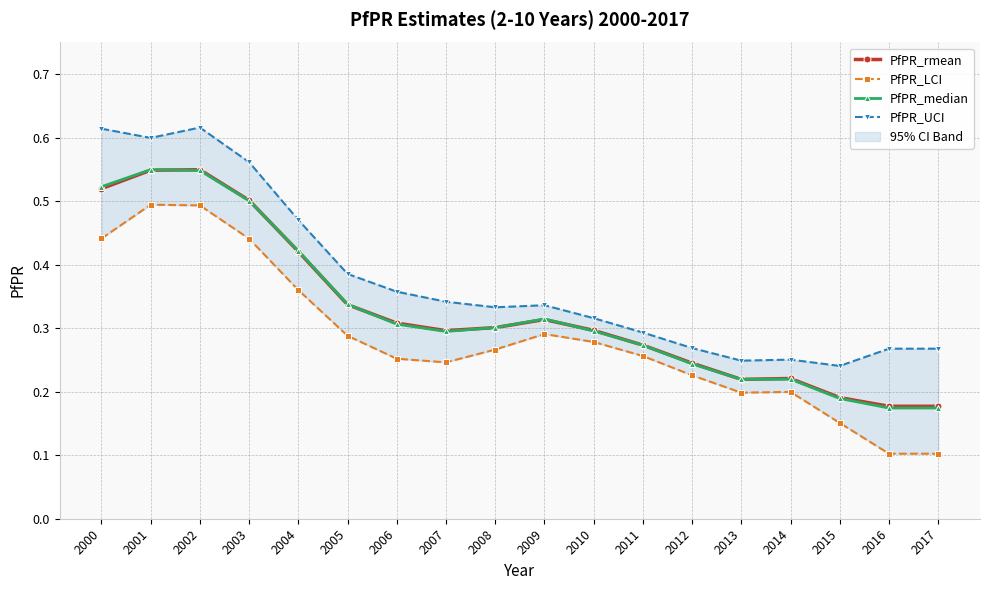

What is the average value of the PfPR_UCI series?

0.4